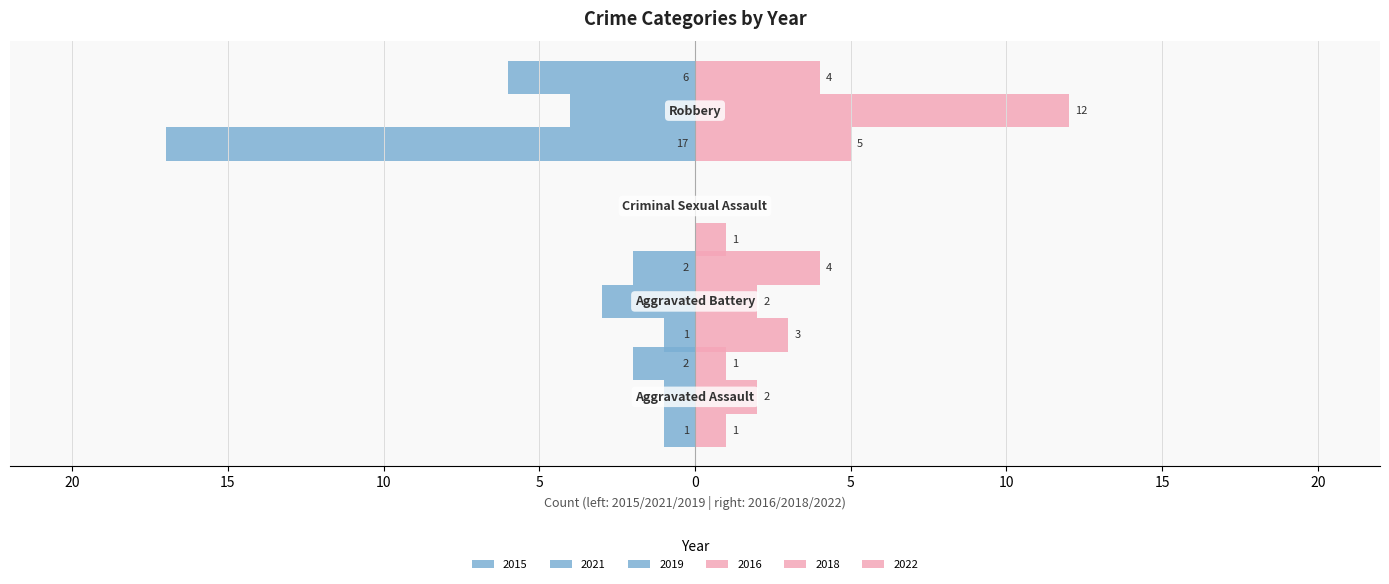

What are all the series names shown in the legend?

2015, 2016, 2021, 2018, 2019, 2022